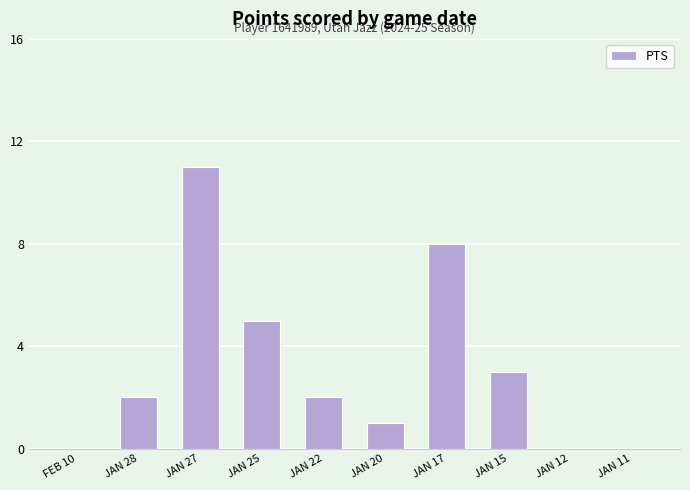

What is the greatest value displayed?

11